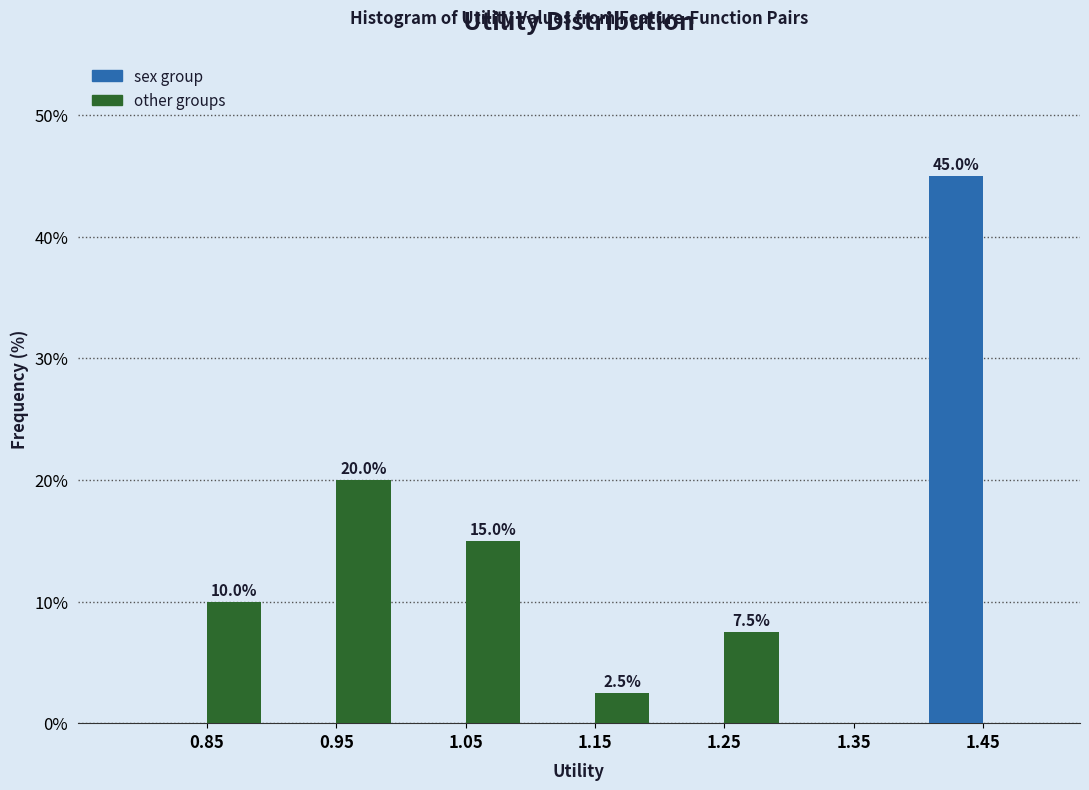

In the sex group series, which range on the x-axis has the tallest bar?

1.4 to 1.5